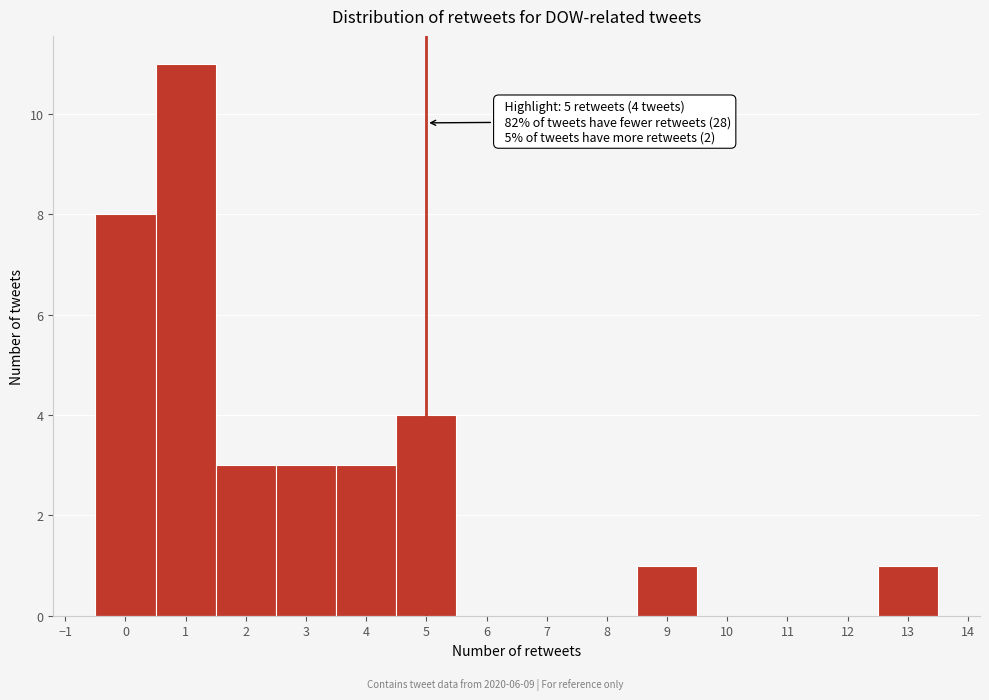

Which range on the x-axis has the tallest bar?

0.5 to 1.5